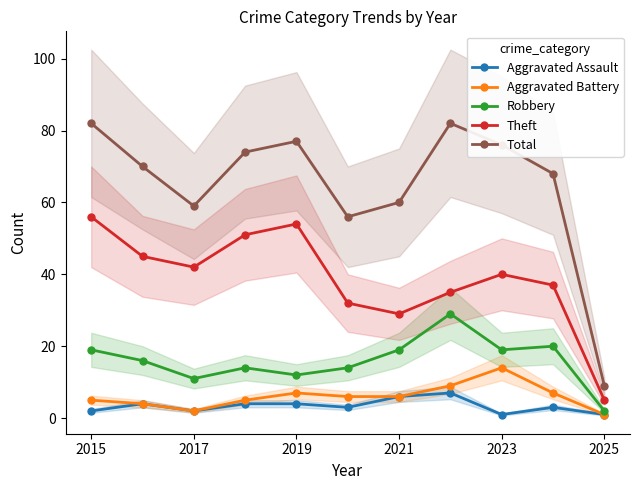

Is this an area chart (filled region under the line)?

No